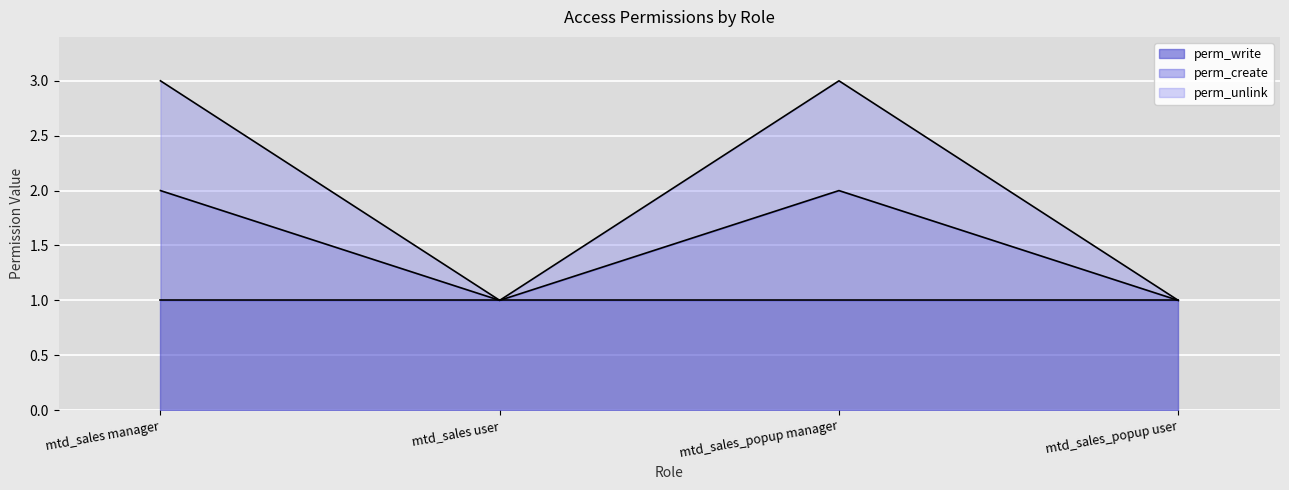

The perm_unlink series shows 3 at mtd_sales manager. True or false?

True